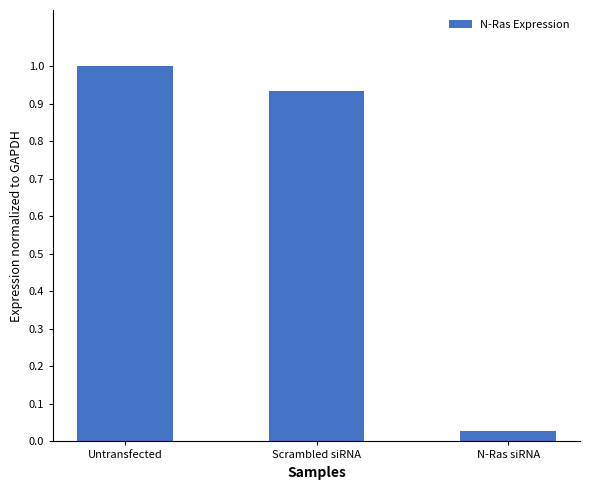

What is the greatest value displayed?

1.0